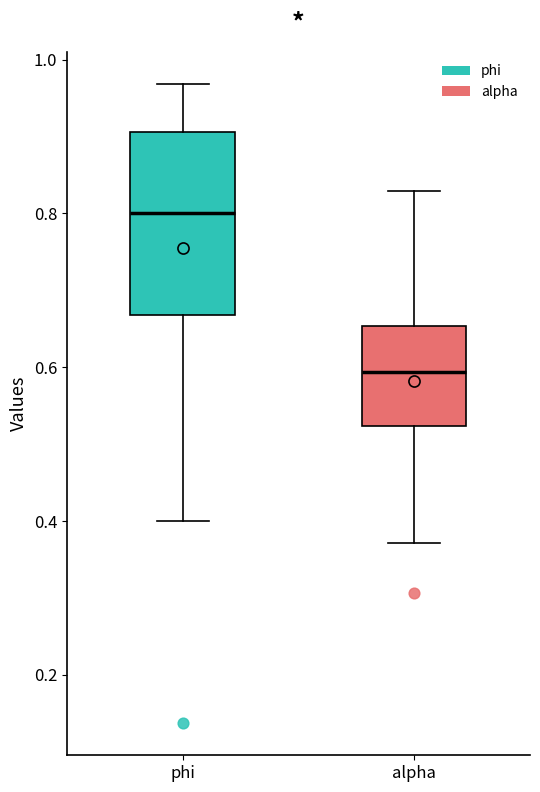

Where does the upper whisker of the box for alpha end on the y-axis? The values are not printed on the chart, so give them approximately, as read against the axis.

0.82